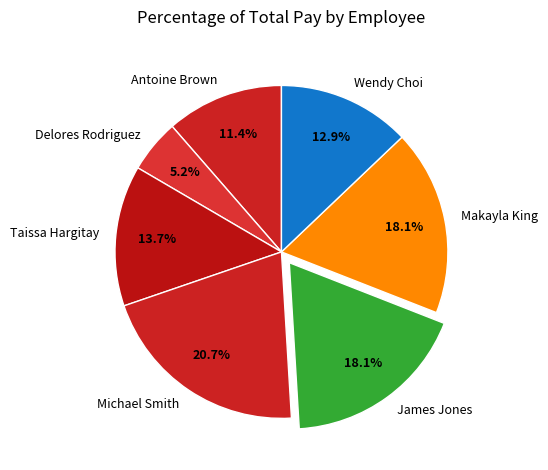

How many slices are in this pie chart?

7